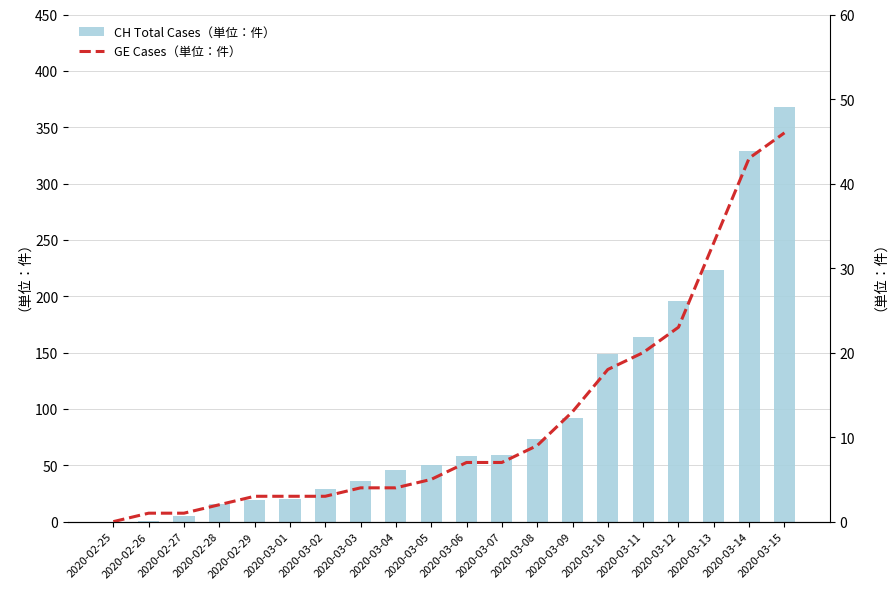

Reading right to left, extract all data points from this chart.

CH Total Cases（単位：件）: 368	329	223	196	164	149	92	73	59	58	50	46	36	29	20	19	16	5	1	0
GE Cases（単位：件）: 46	43	33	23	20	18	13	9	7	7	5	4	4	3	3	3	2	1	1	0